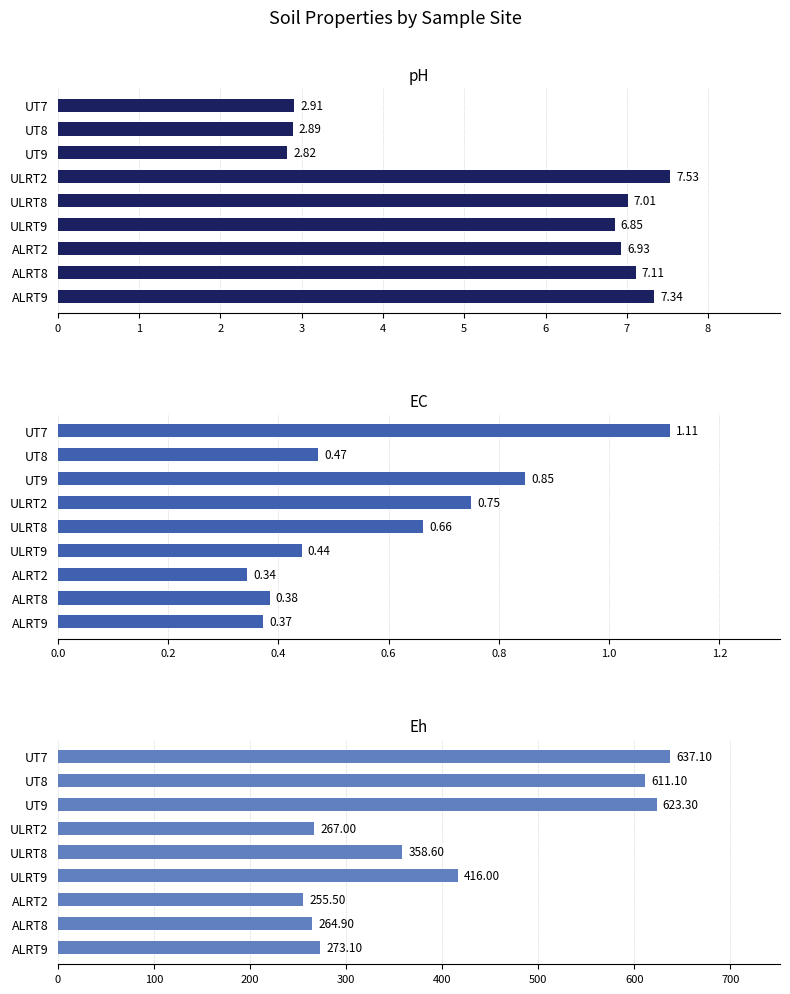

What is the spread (max minus min) of values at ALRT2?

255.2